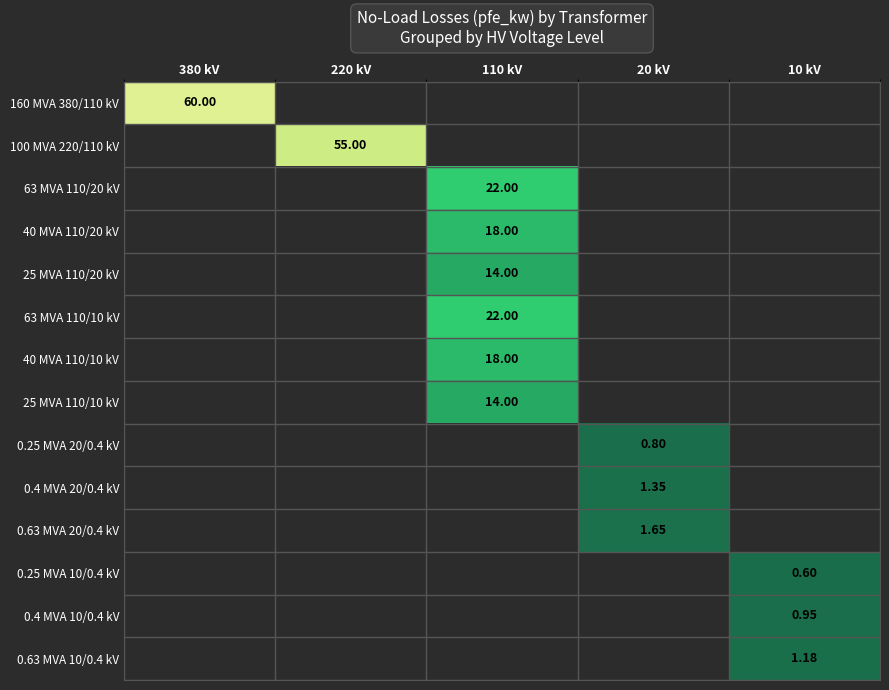

Which category has the lowest value across all series?

10 kV